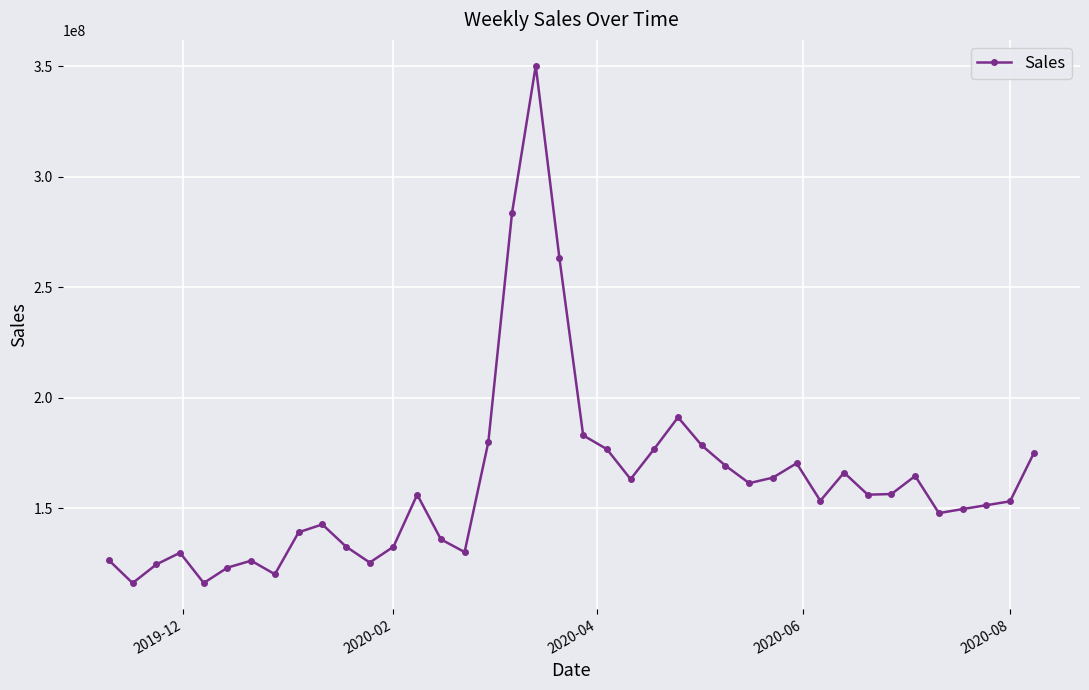

What is the value of the 22nd point from the left?

176704717.4